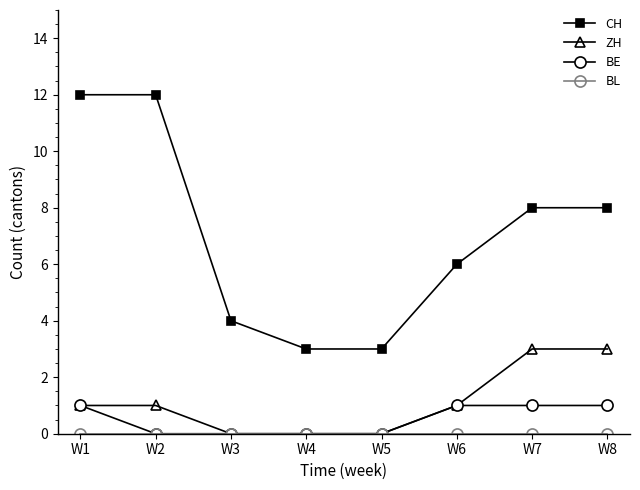

What is the average value of the CH series?

7